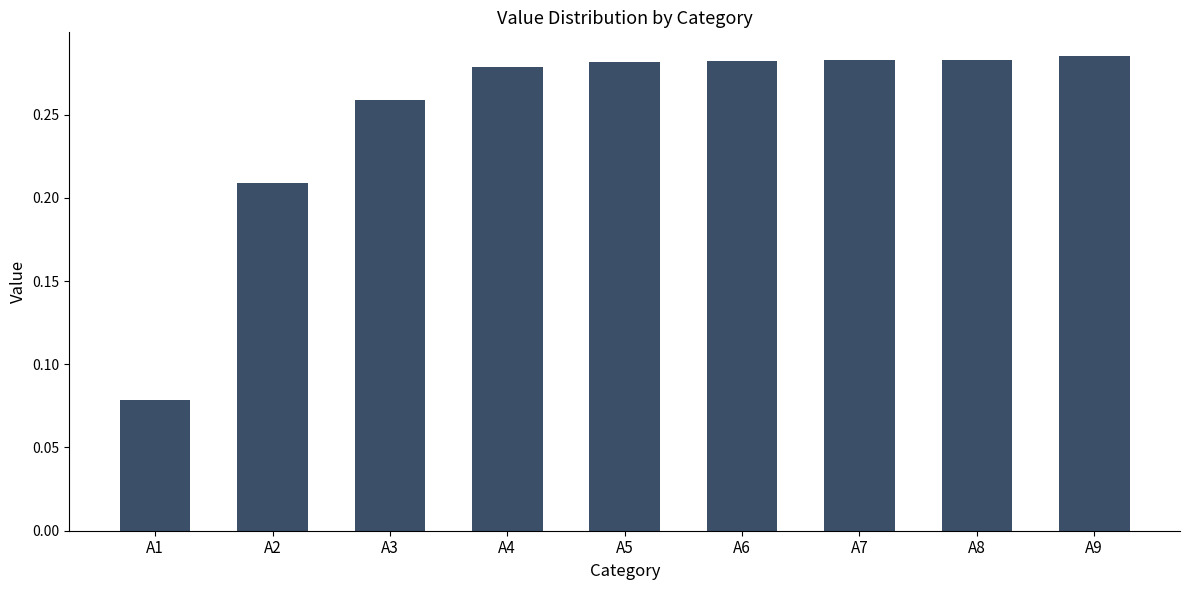

Which label corresponds to the smallest value in the chart?

A1